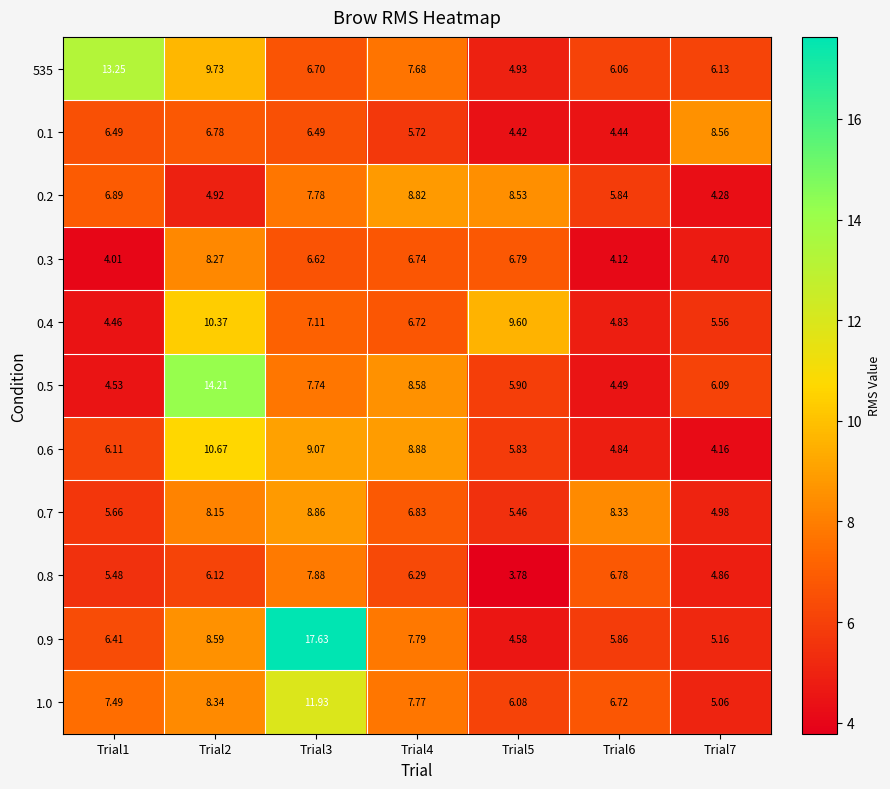

Between Trial2 and Trial3, which series saw the biggest shift?

0.9